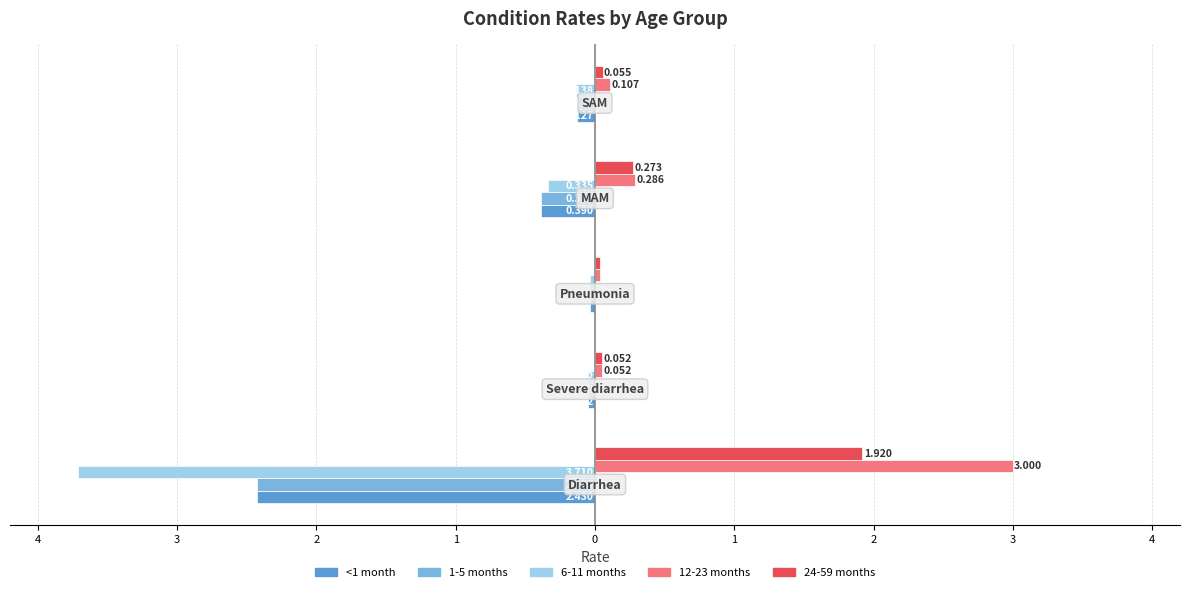

What are all the series names shown in the legend?

<1 month, 1-5 months, 6-11 months, 12-23 months, 24-59 months